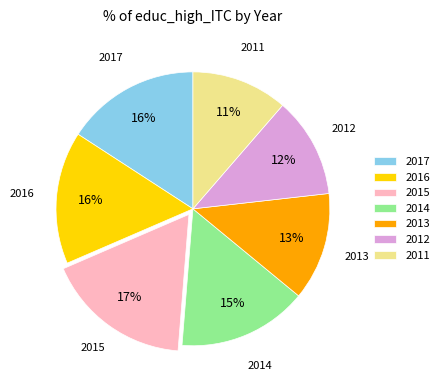

Do 2013 and 2017 together represent more than half of the pie?

No